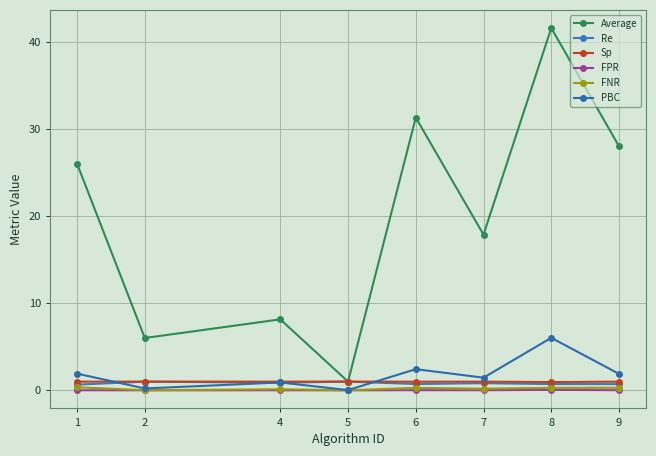

What is the difference between the maximum and minimum values in the PBC series?

6.0